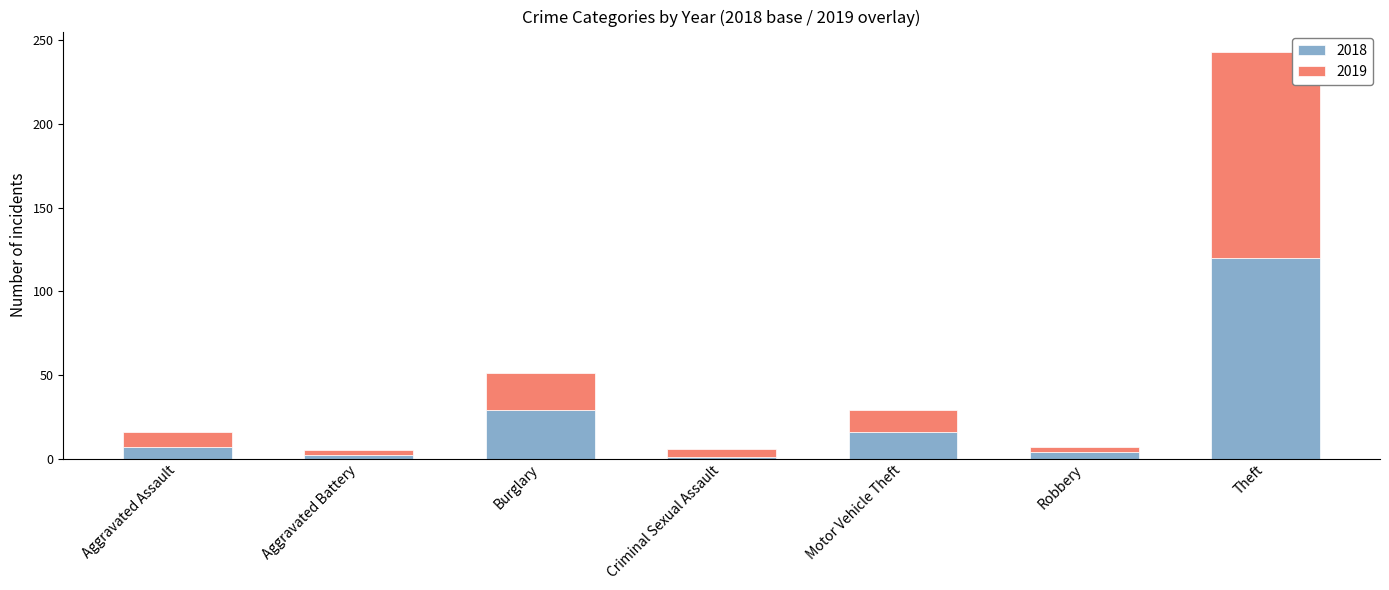

What is the highest value of the 2018 series?

120